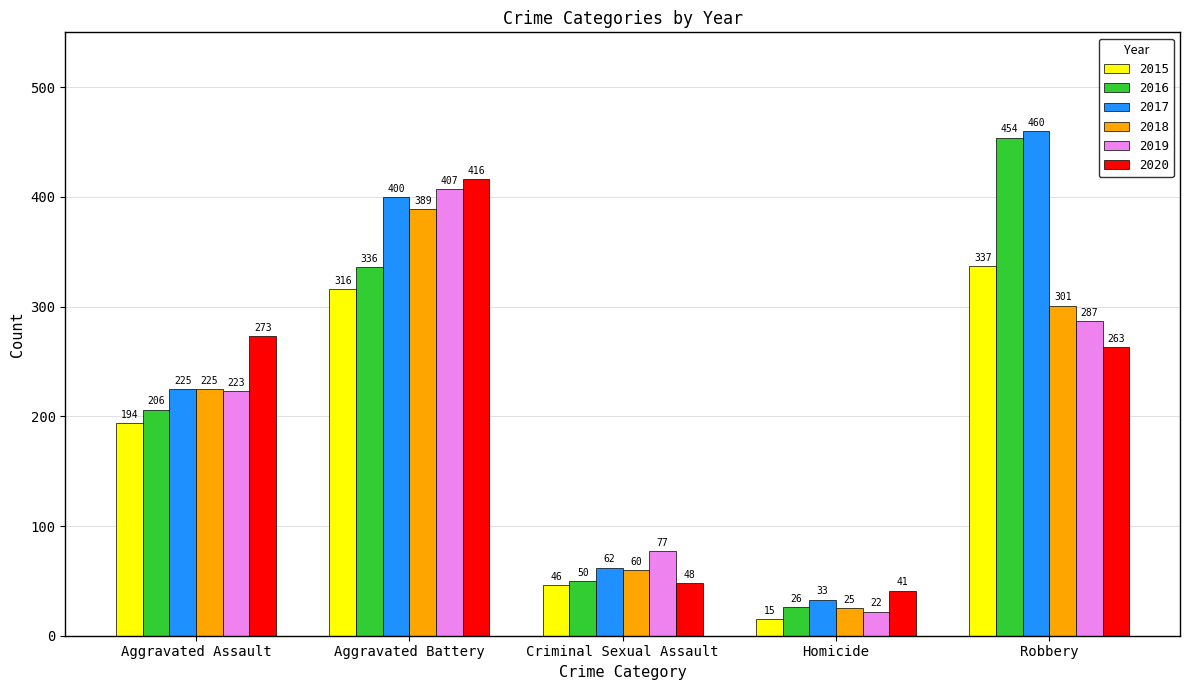

Reading right to left, list all the values displayed in this chart.

2015: 337	15	46	316	194
2016: 454	26	50	336	206
2017: 460	33	62	400	225
2018: 301	25	60	389	225
2019: 287	22	77	407	223
2020: 263	41	48	416	273